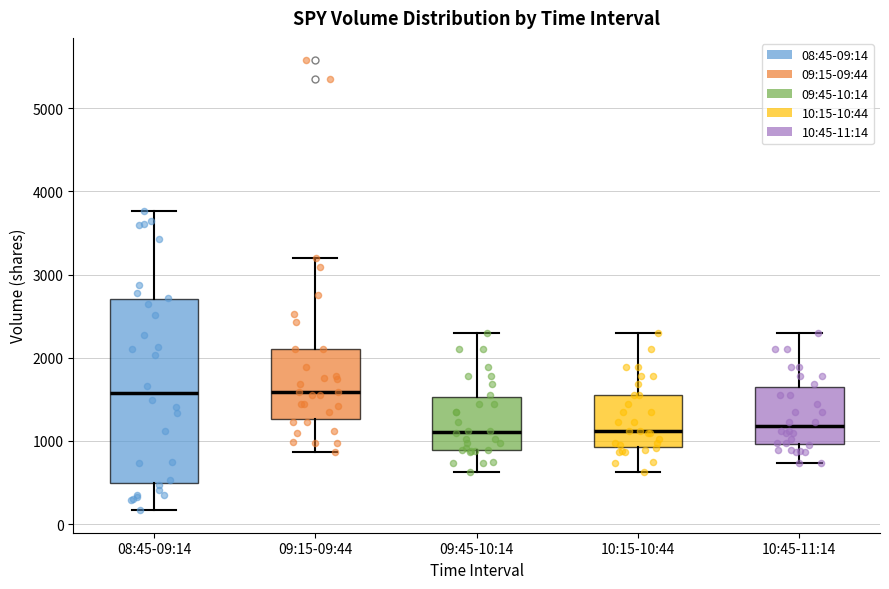

Where does the median line of the box for 08:45-09:14 sit on the y-axis? The values are not printed on the chart, so give them approximately, as read against the axis.

1600